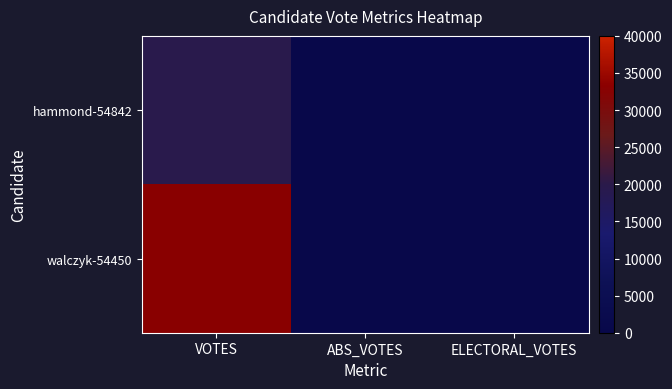

At how many categories does at least one series exceed 29611?

1